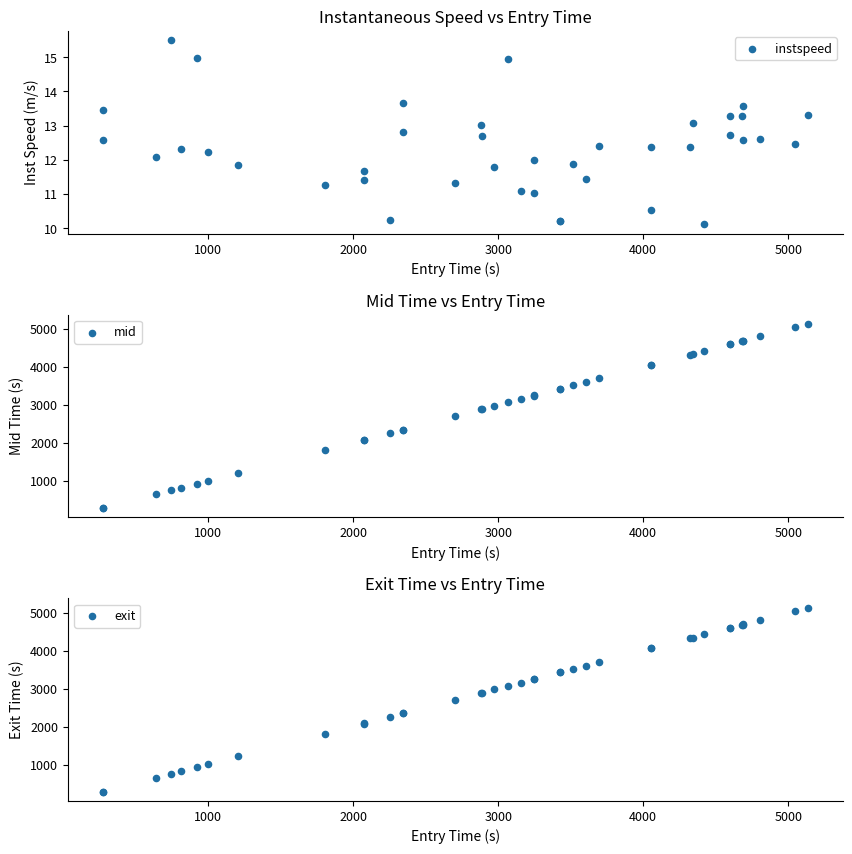

At how many categories does at least one series exceed 4407?

9